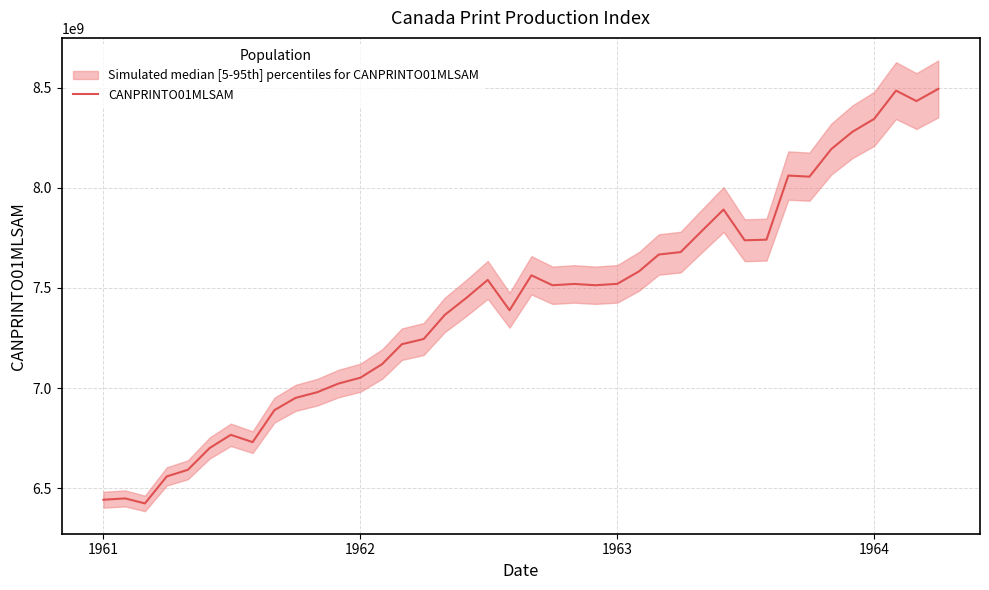

Reading left to right, extract all data points from this chart.

6442989172.9	6449477163.9	6424491496.5	6559220841.1	6592351007.8	6701128388.6	6766974594.9	6730393369.2	6890246423.6	6951261147.3	6979835916.1	7022905132.8	7051894028.7	7119948912.9	7219201370.7	7245153334.6	7365664316.0	7451388622.4	7540149860.8	7388855432.7	7563064892.7	7513507685.0	7519995676.0	7513507685.0	7520409803.1	7583081035.1	7666872748.5	7678882433.9	7783932670.9	7891329628.0	7737964564.6	7741001496.5	8060983690.1	8055461995.6	8193090229.9	8279366705.7	8343970530.8	8485049824.1	8432731769.1	8493470408.1